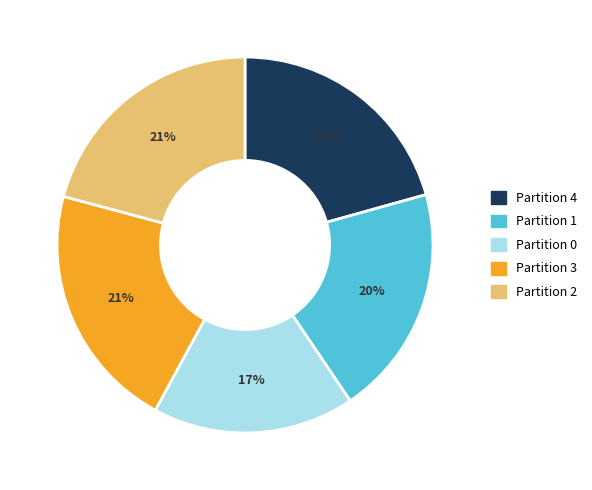

Does any single category account for the majority?

No